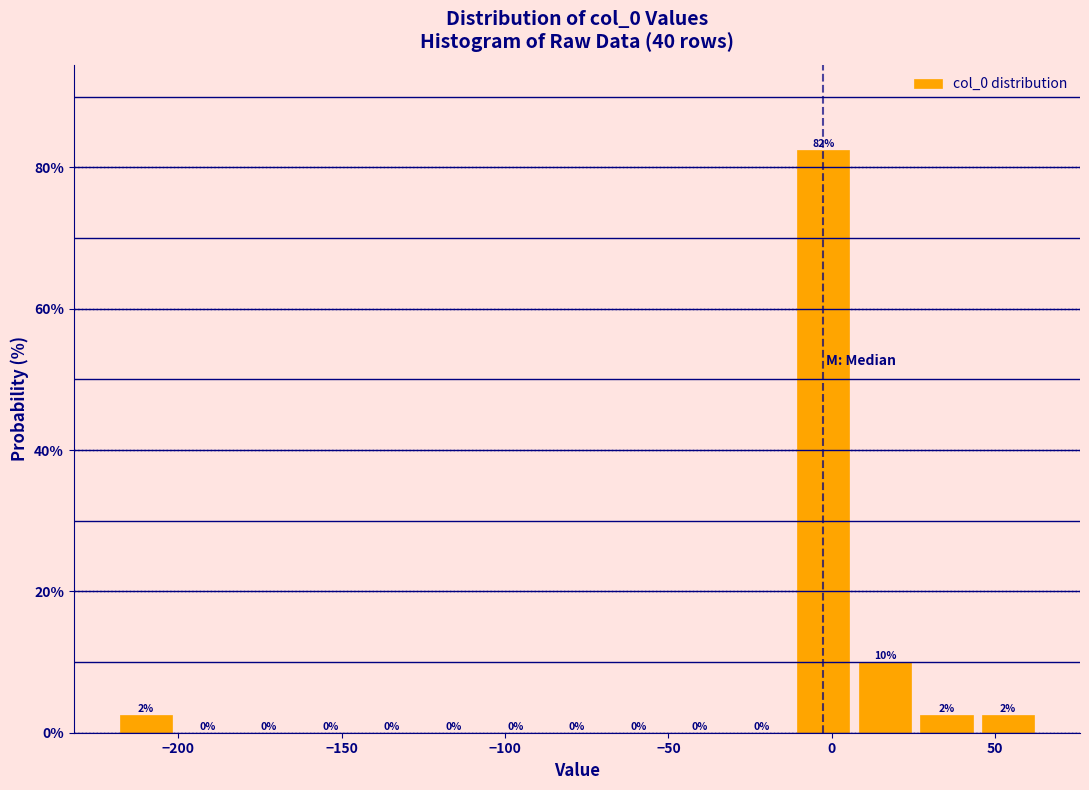

Read against the x-axis, roughly where is the centre of the tallest bar?

-5